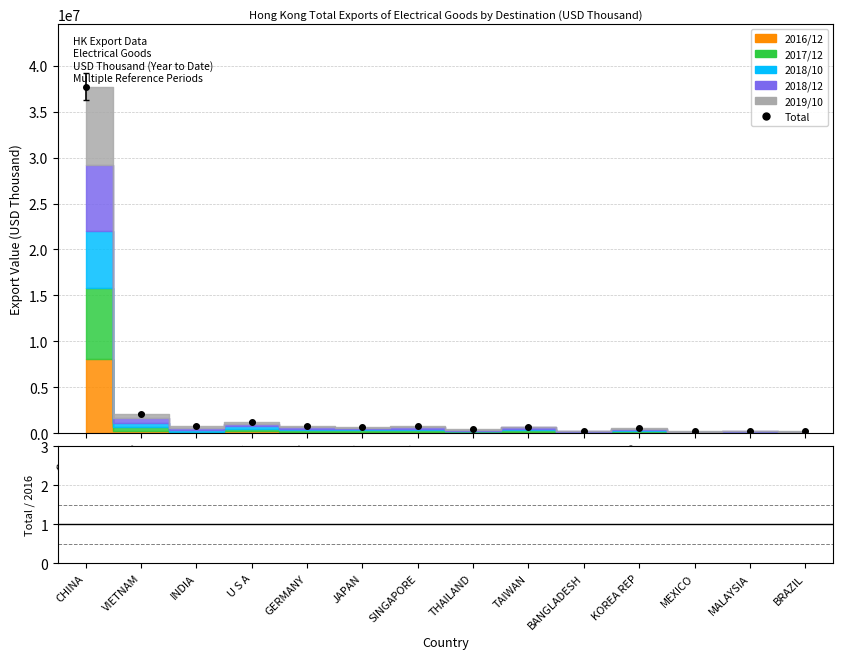

How many interior local valleys does the 2016/12 series have?

5